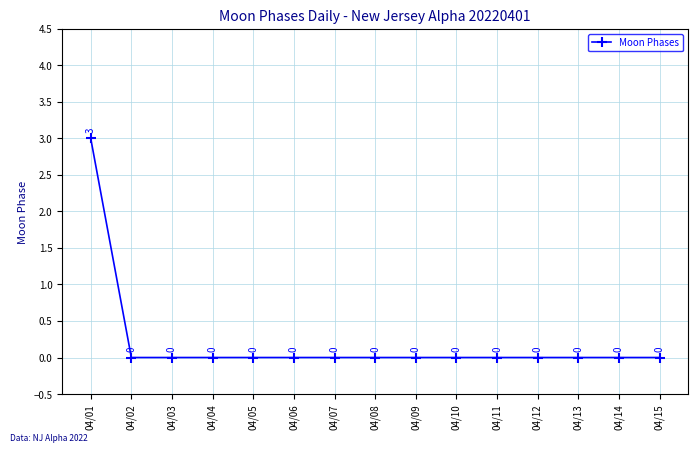

What is the difference between the maximum and minimum values?

3